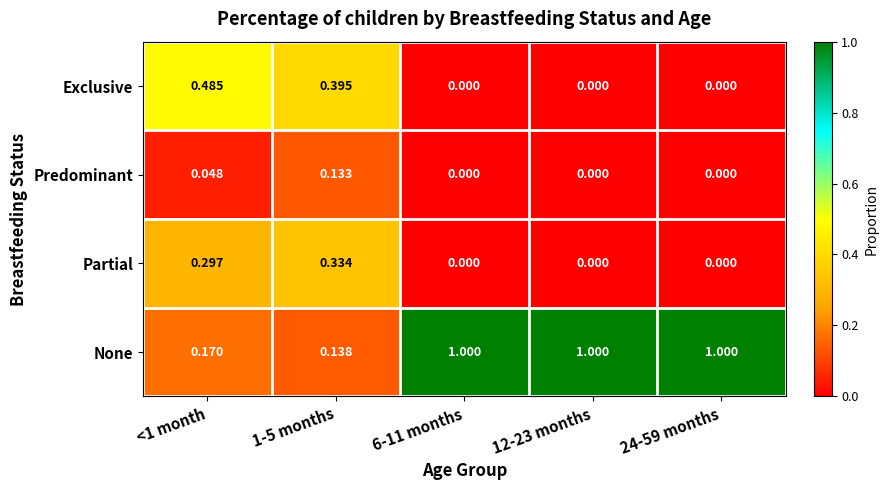

Rank the series at 1-5 months from lowest to highest value.

Predominant, None, Partial, Exclusive